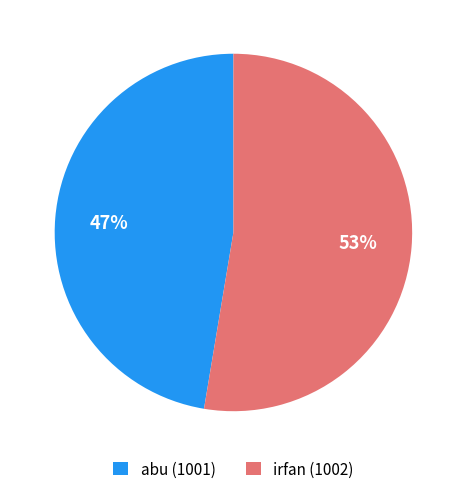

Is there a majority slice in this chart?

Yes